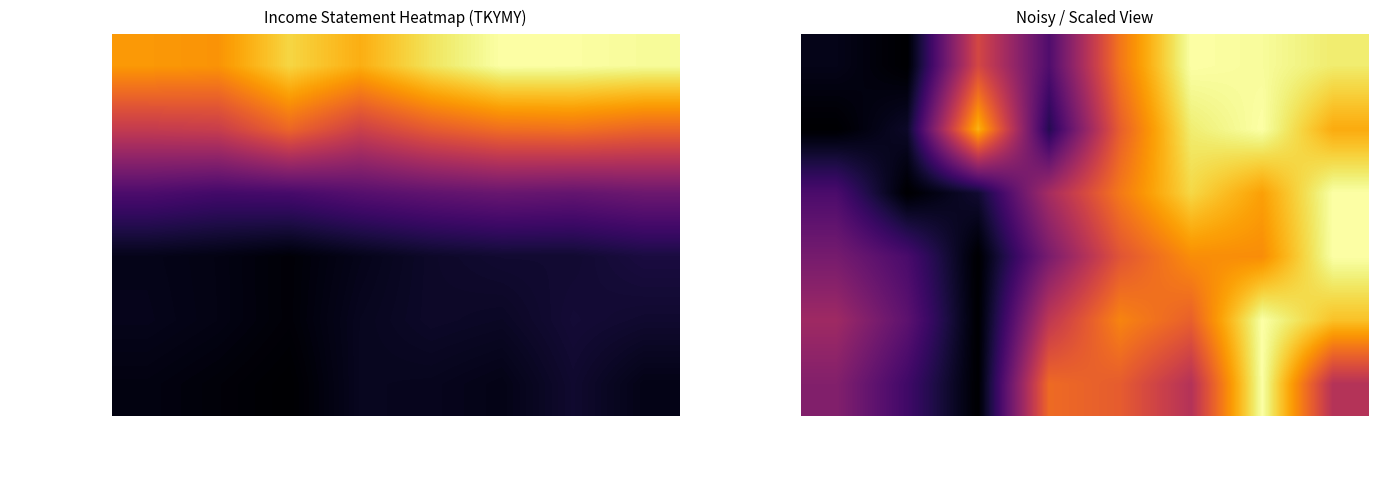

Rank the series by their maximum value, from lowest to highest.

Total Revenue, Cost of Revenue, Gross Profit, Operating Income, Income Before Tax, Net Income